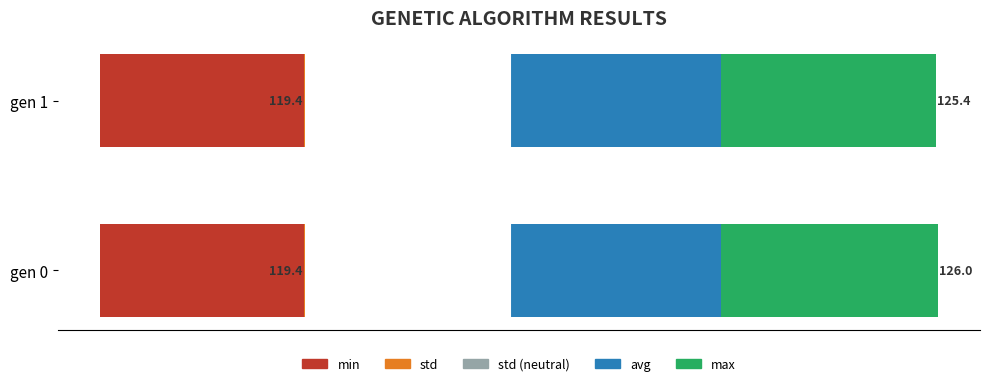

What is the lowest value of the avg series?

122.3